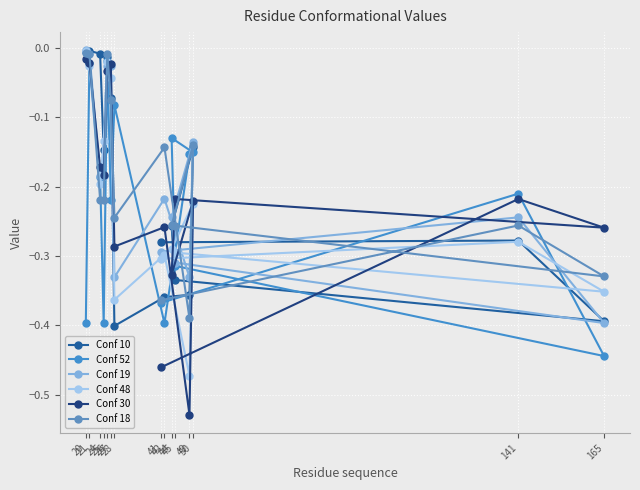

What is the value of the Conf 30 point at the 3rd from the left?

-0.2